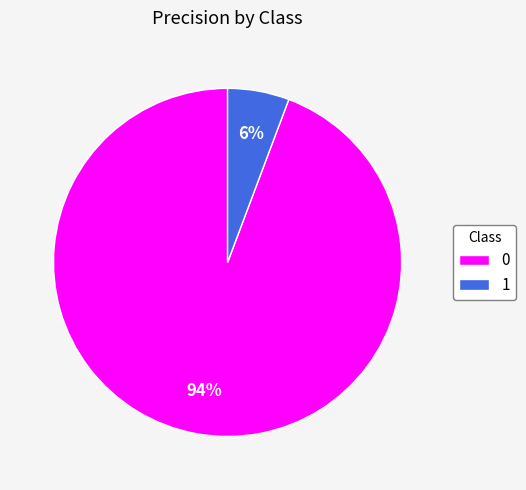

To the nearest percent, what percentage of the pie is 1?

6%